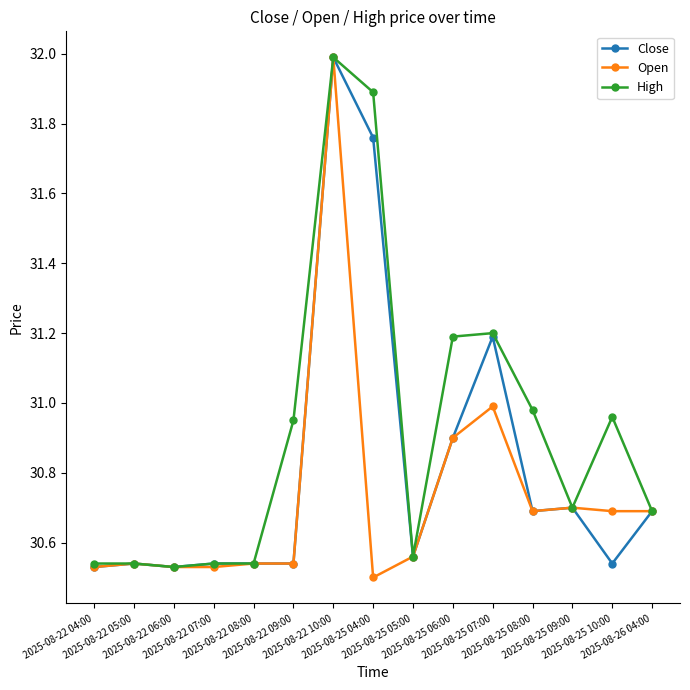

Between 2025-08-25 07:00 and 2025-08-25 09:00, which series saw the biggest shift?

High